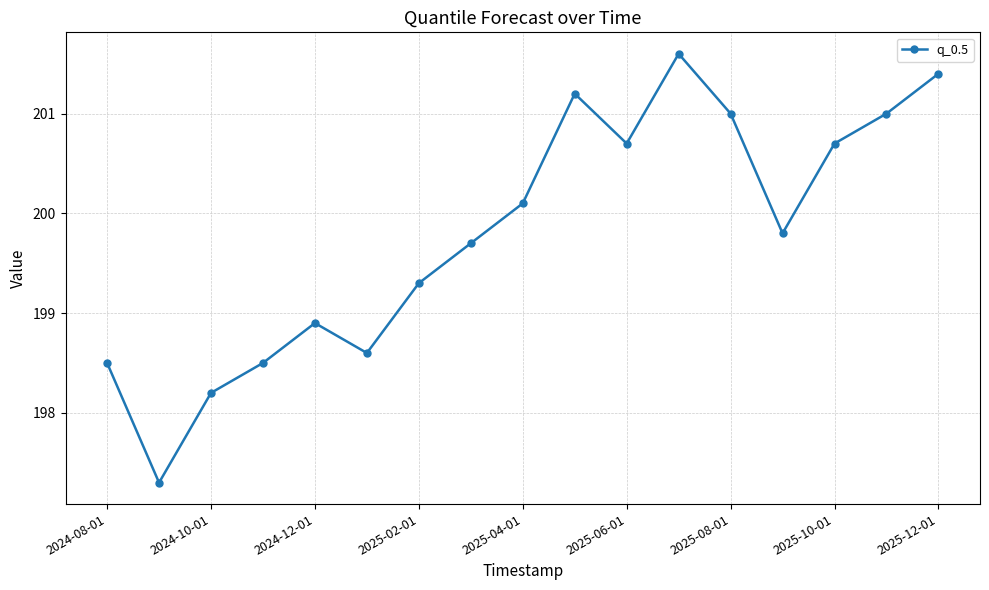

How many interior local valleys (lower than both neighbors) does the data have?

4